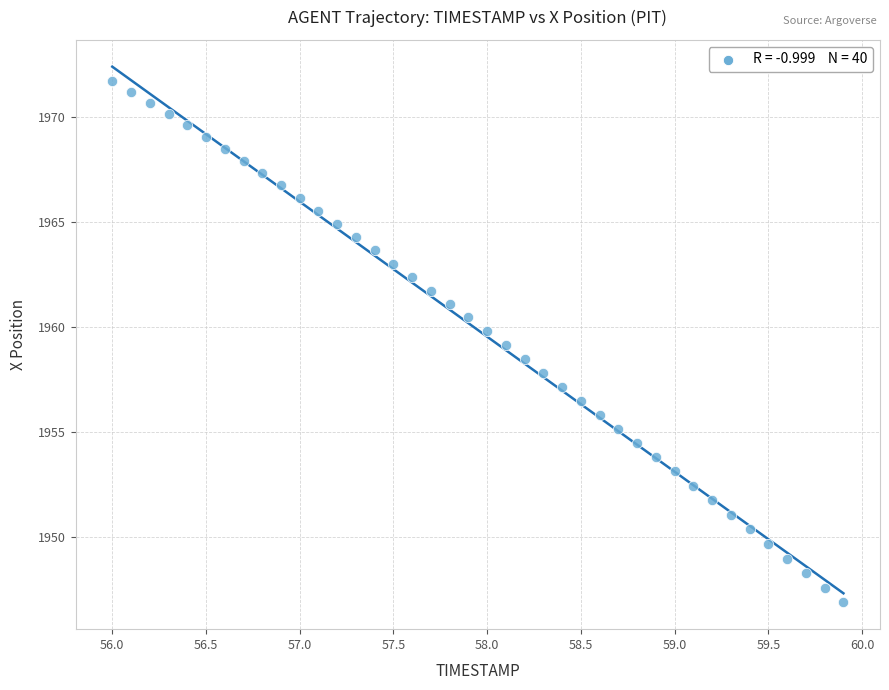

What is the range of X values (max minus min)?

3.9